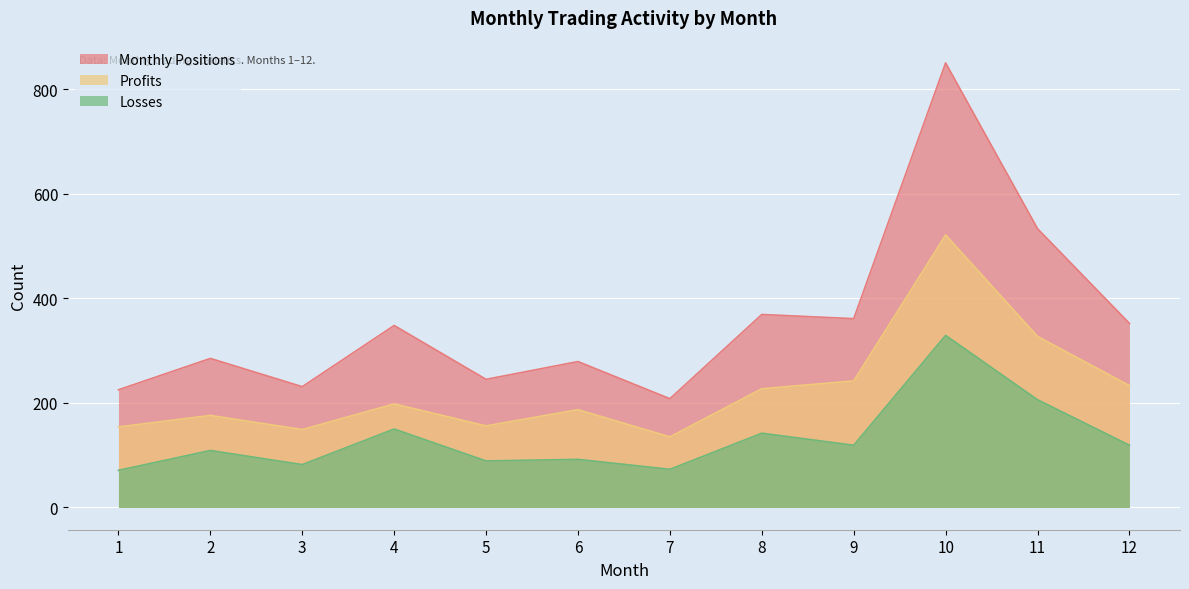

What is the spread (max minus min) of values at 12?

233